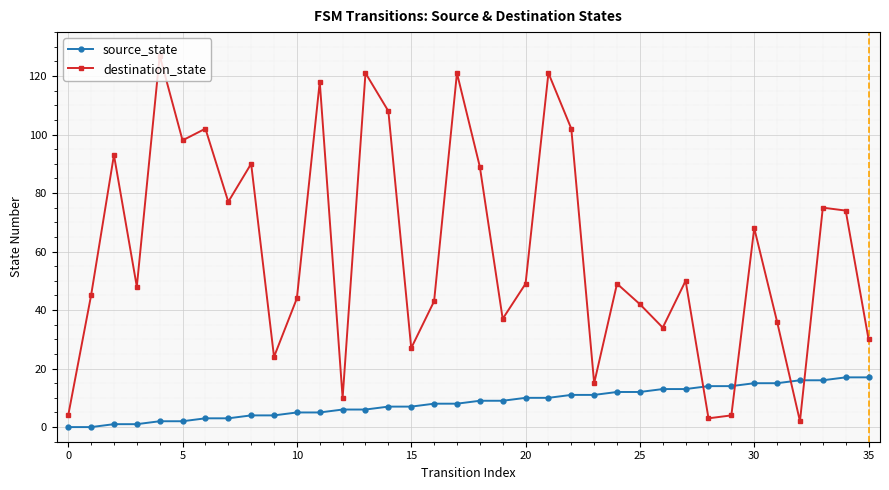

List the series in order of their overall mean, highest first.

destination_state, source_state